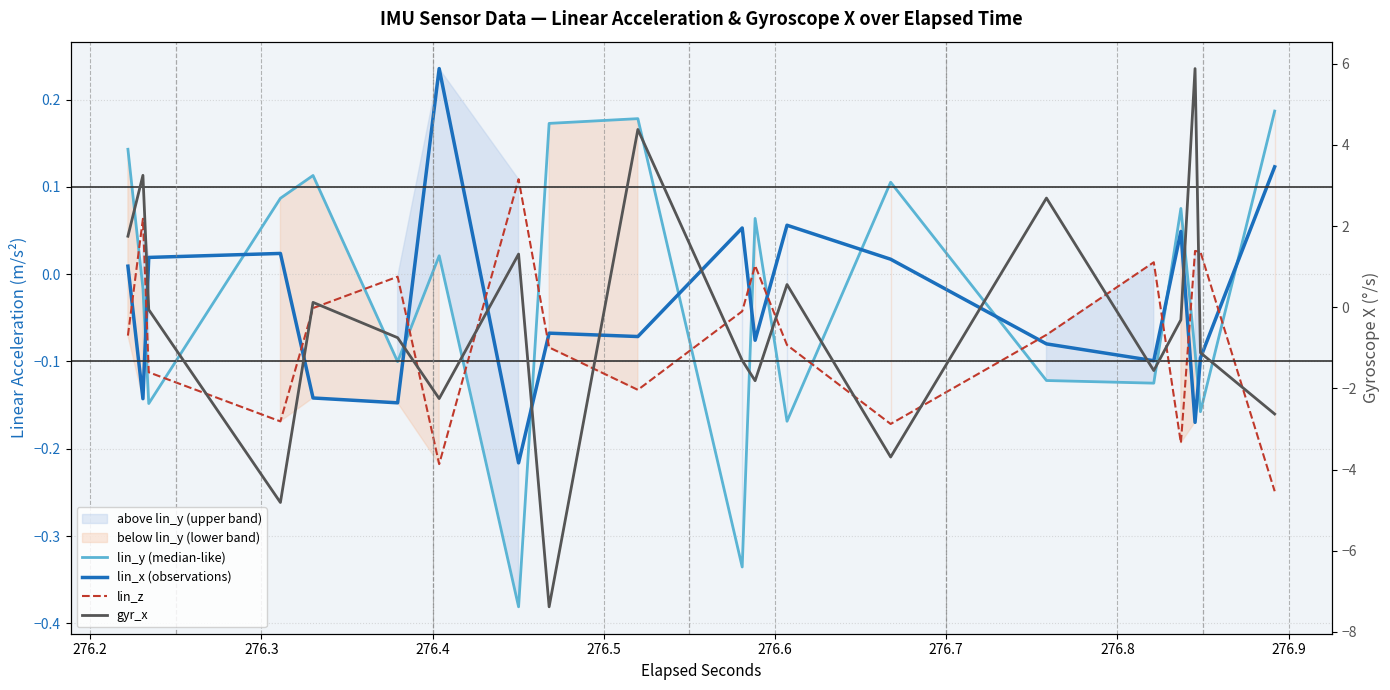

Which series ends up on top after the final intersection of lin_y (median-like) and lin_x (observations)?

lin_y (median-like)